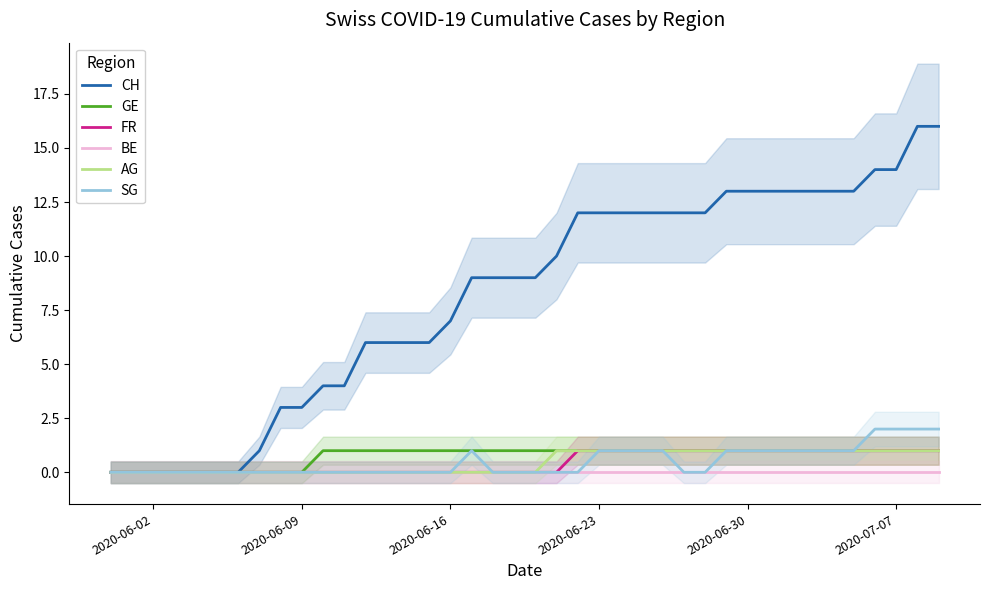

Is it true that SG equals 1 at 2020-07-07?

False